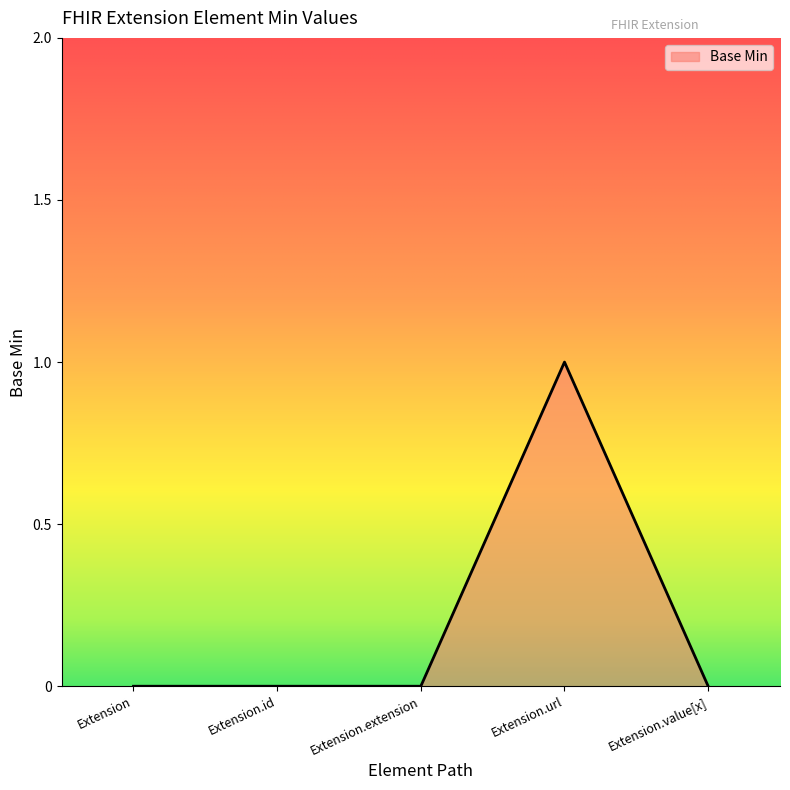

What position from the right is Extension.id?

4